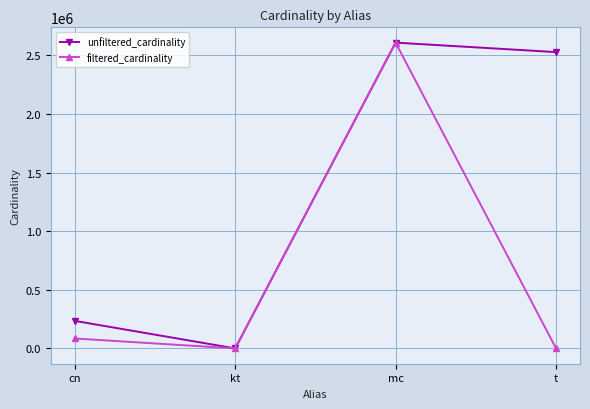

What is the sum of the unfiltered_cardinality values at kt and mc?

2609136